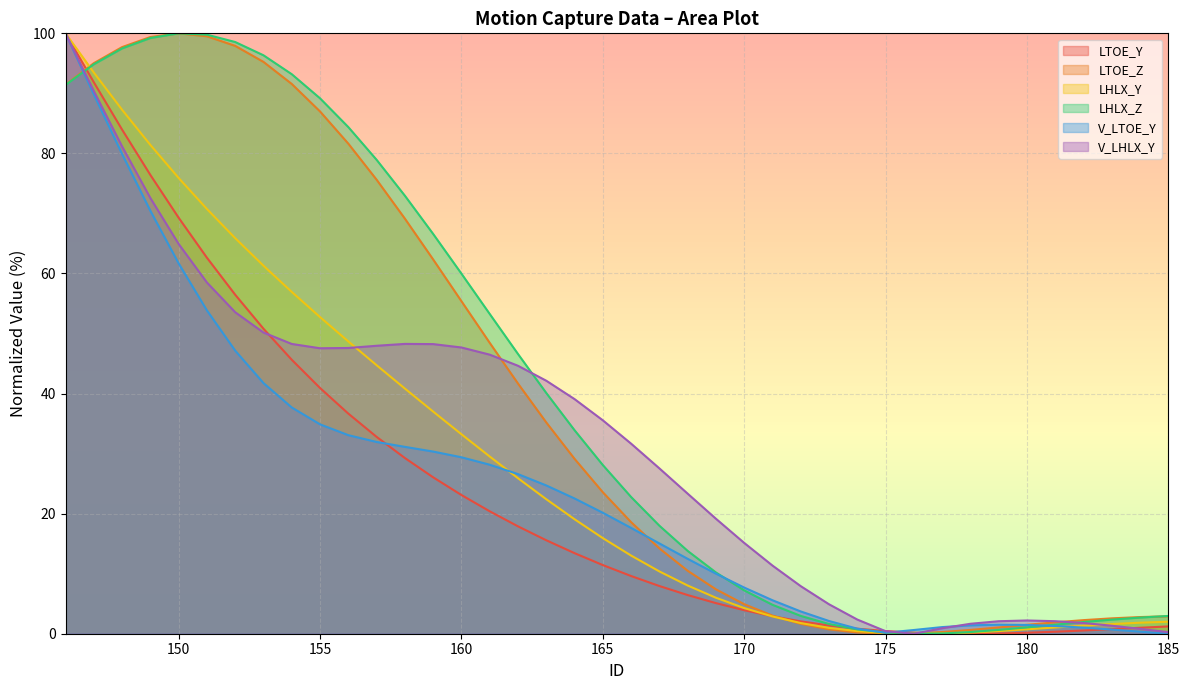

Which category has the lowest value in the LHLX_Y series?

176